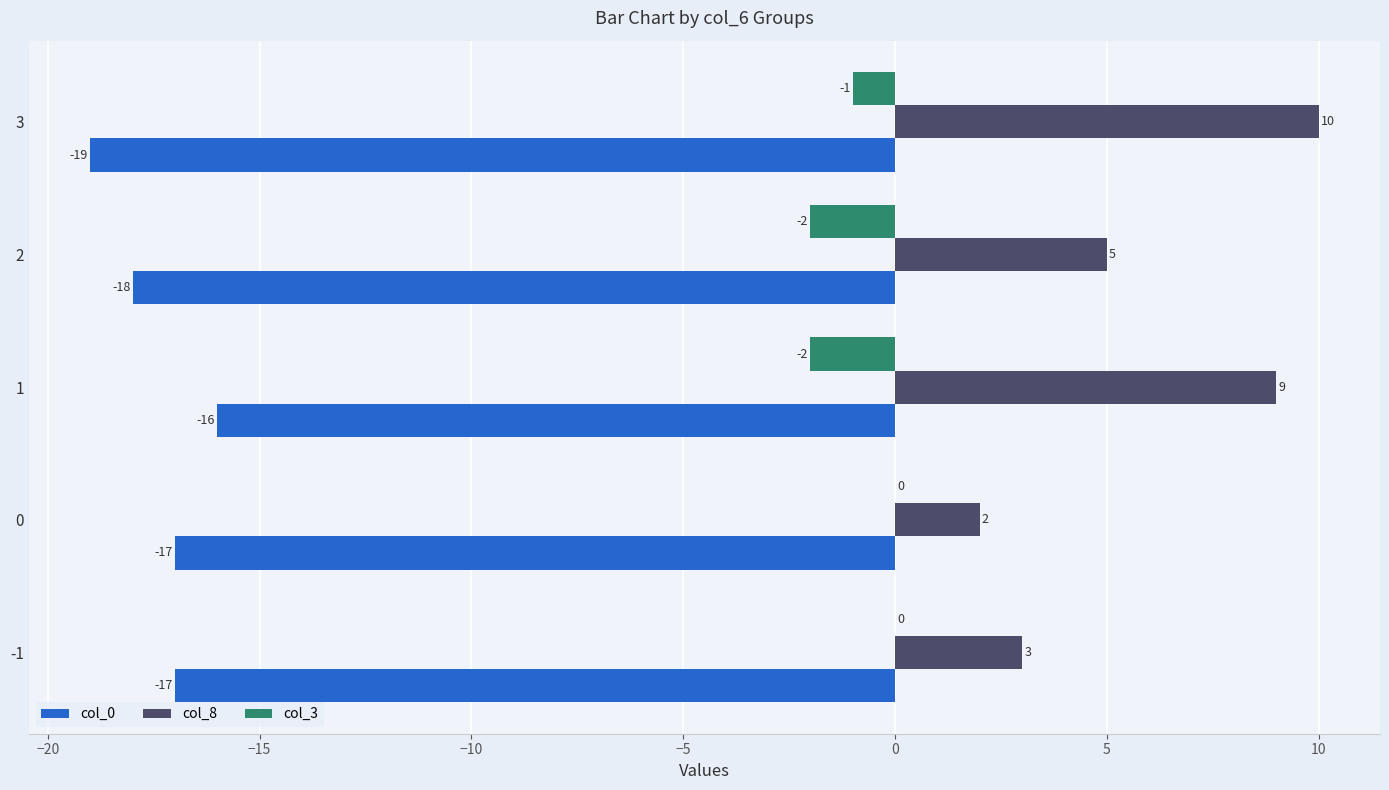

Which series changed the most between -1 and 0?

col_8